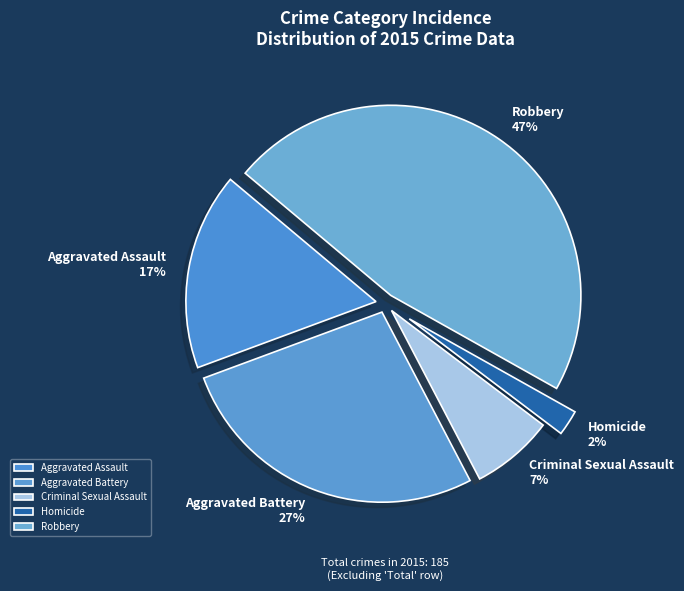

What is the ratio of the value at Robbery to the value at Aggravated Assault?

2.8